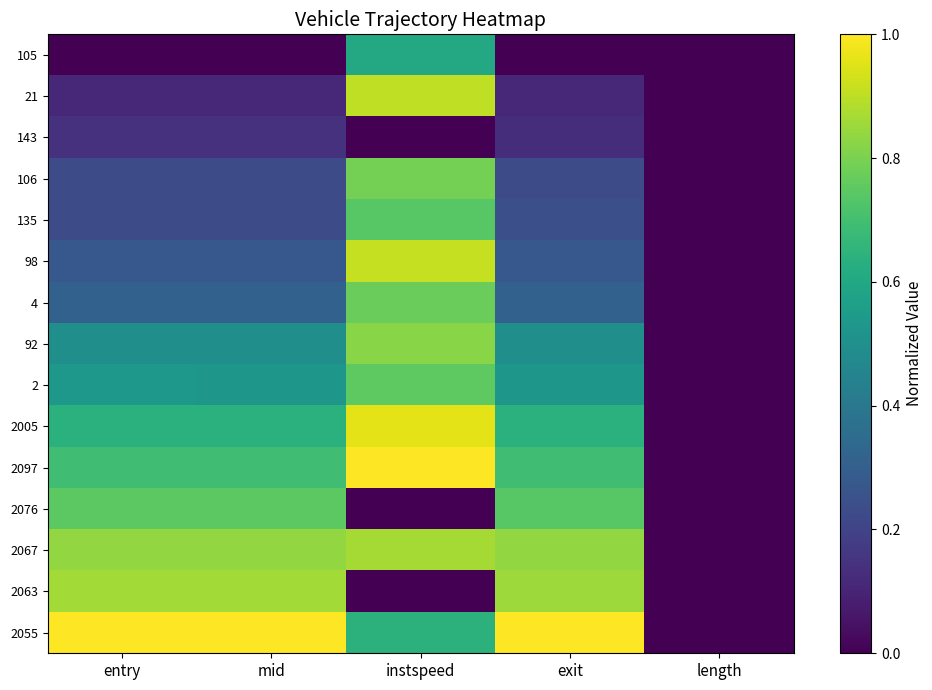

Between entry and length, which series saw the biggest shift?

2055